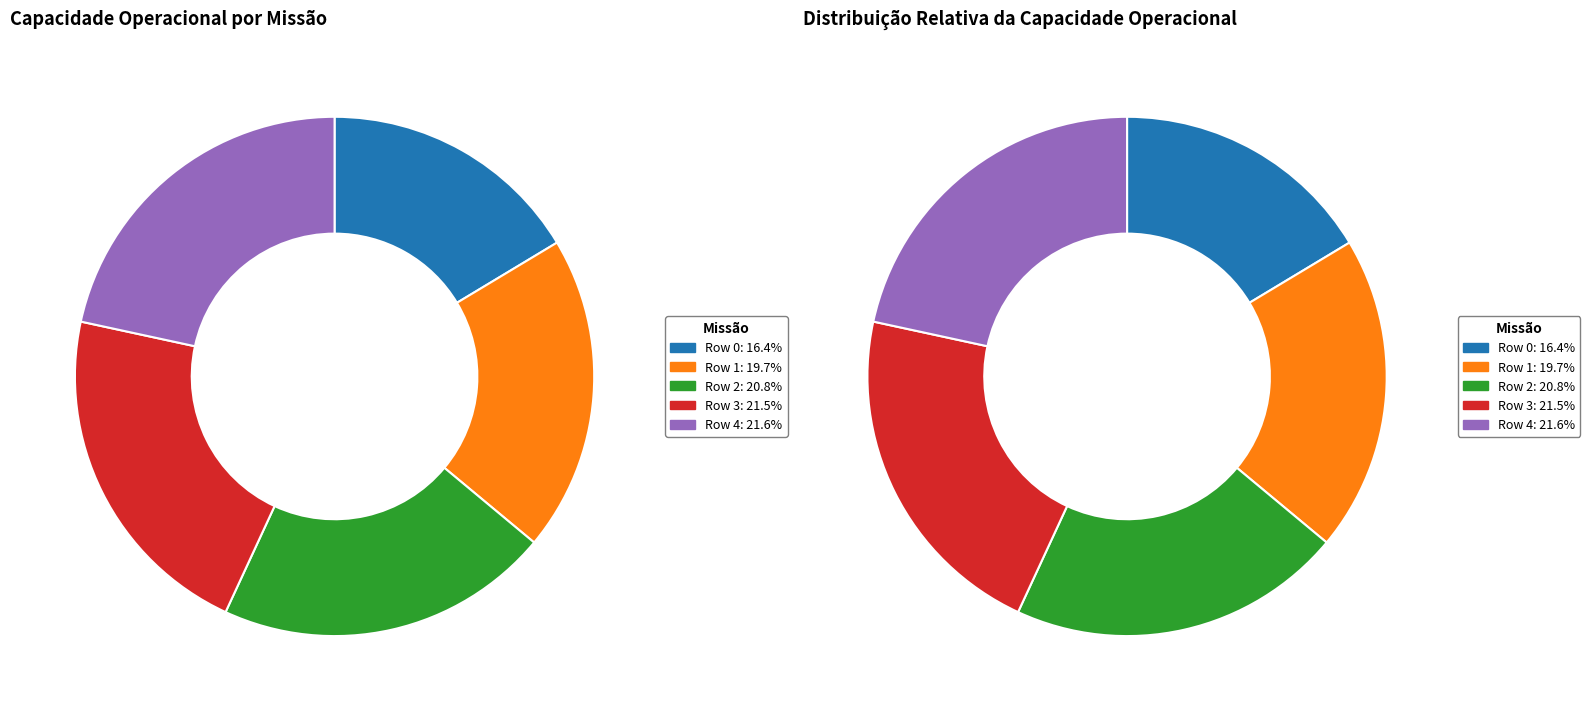

Count the number of slices in the pie.

5